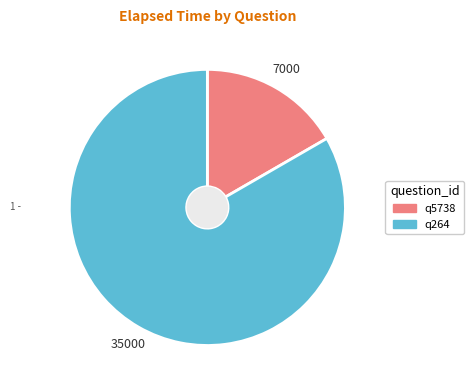

How many segments does this pie chart have?

2